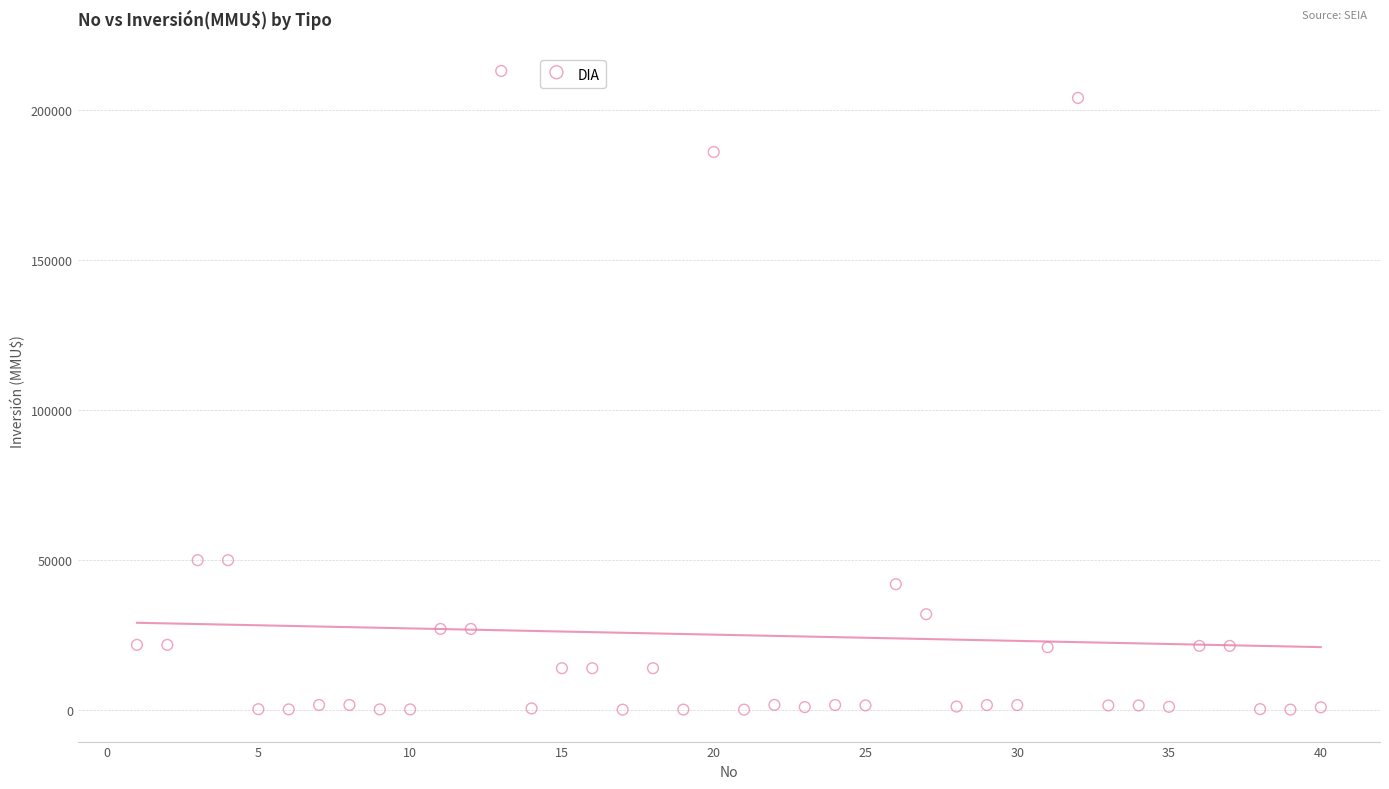

What is the range of X values (max minus min)?

39